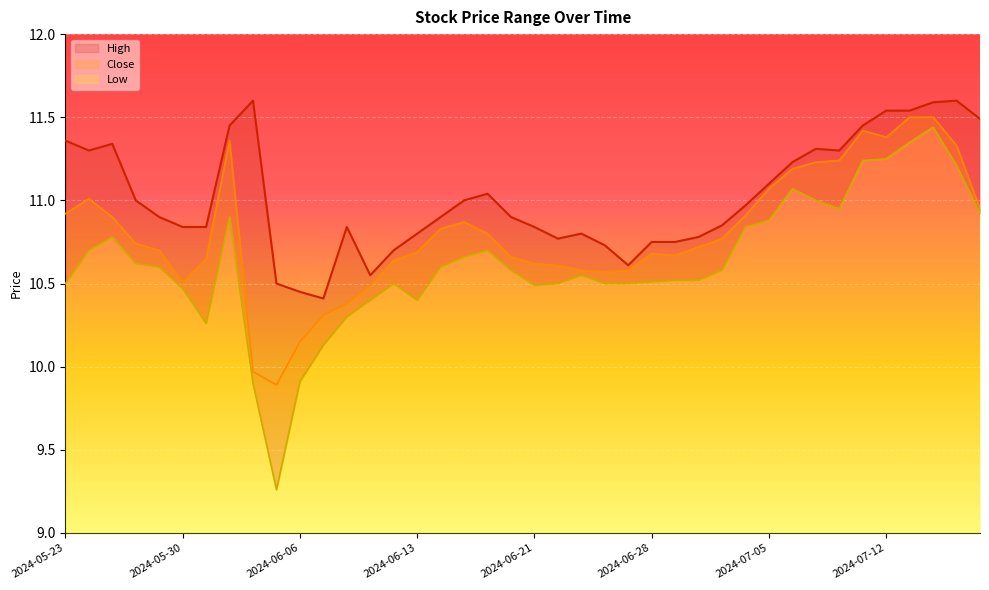

Reading right to left, transcribe all the data shown in this chart.

Close: 10.9	11.3	11.5	11.5	11.4	11.4	11.2	11.2	11.2	11.1	10.9	10.8	10.7	10.7	10.7	10.6	10.6	10.6	10.6	10.6	10.7	10.8	10.9	10.8	10.7	10.6	10.5	10.4	10.3	10.2	9.9	10.0	11.4	10.7	10.5	10.7	10.7	10.9	11.0	10.9
High: 11.5	11.6	11.6	11.5	11.5	11.4	11.3	11.3	11.2	11.1	11.0	10.8	10.8	10.8	10.8	10.6	10.7	10.8	10.8	10.8	10.9	11.0	11.0	10.9	10.8	10.7	10.6	10.8	10.4	10.4	10.5	11.6	11.4	10.8	10.8	10.9	11.0	11.3	11.3	11.4
Low: 10.9	11.2	11.4	11.3	11.2	11.2	10.9	11.0	11.1	10.9	10.8	10.6	10.5	10.5	10.5	10.5	10.5	10.6	10.5	10.5	10.6	10.7	10.7	10.6	10.4	10.5	10.4	10.3	10.1	9.9	9.3	9.9	10.9	10.3	10.5	10.6	10.6	10.8	10.7	10.5